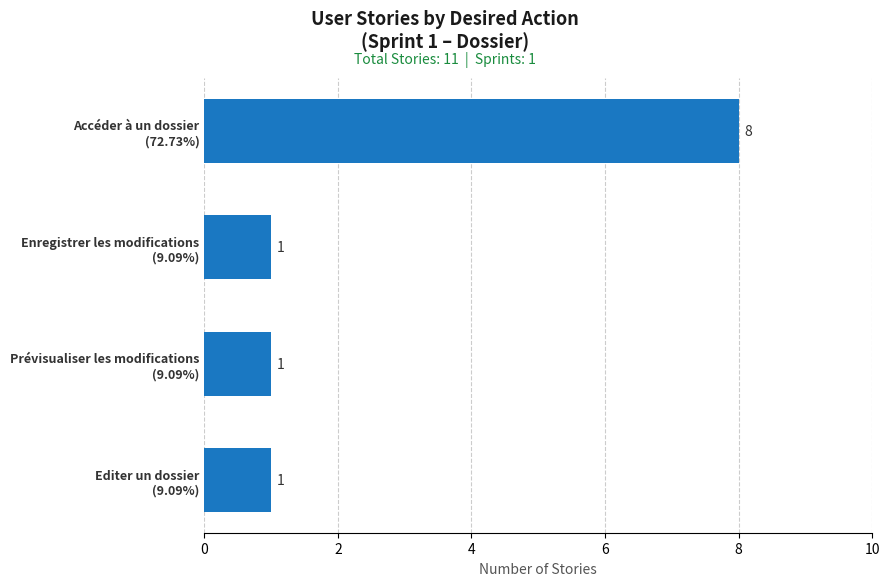

How many values are between 1 and 8?

4